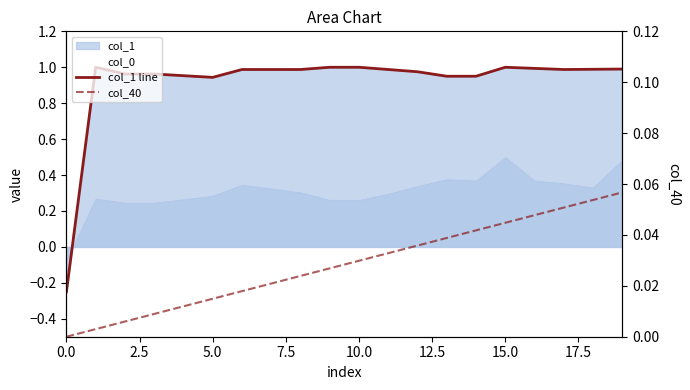

Is it true that col_1 line equals 1.3 at 10.0?

False